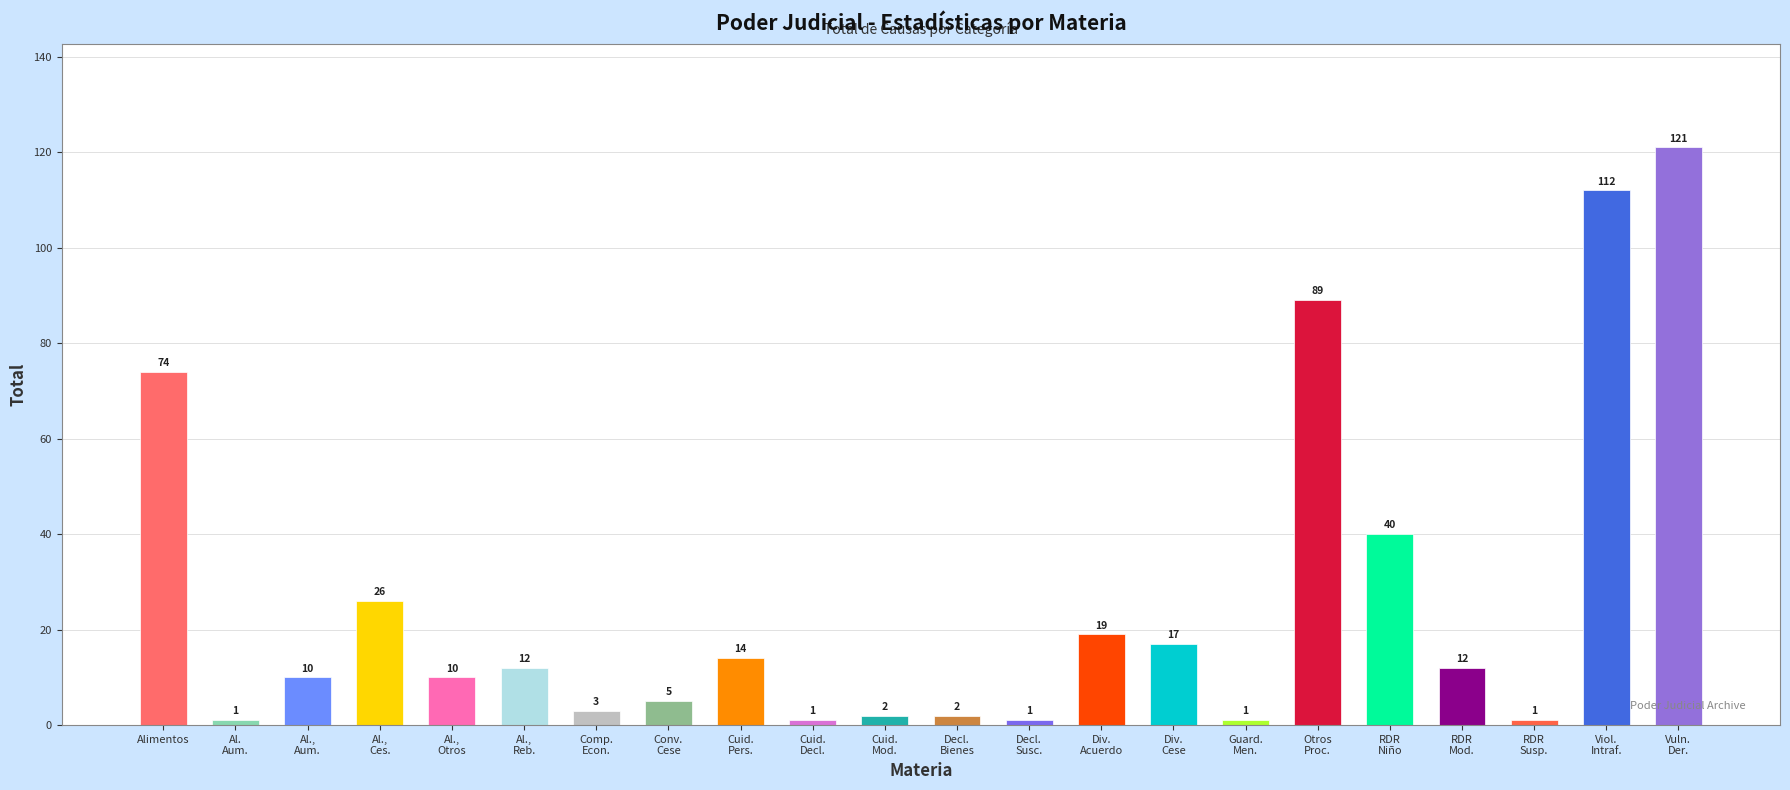

Are the bars horizontal?

No